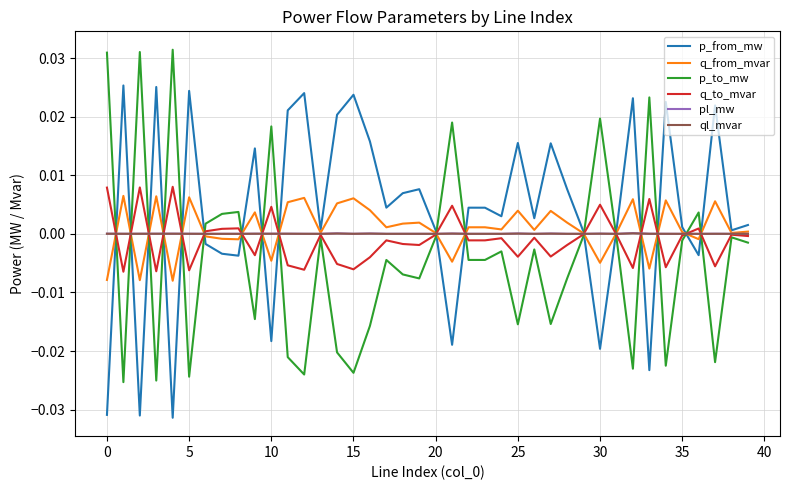

Which series has the largest total across all categories?

p_from_mw